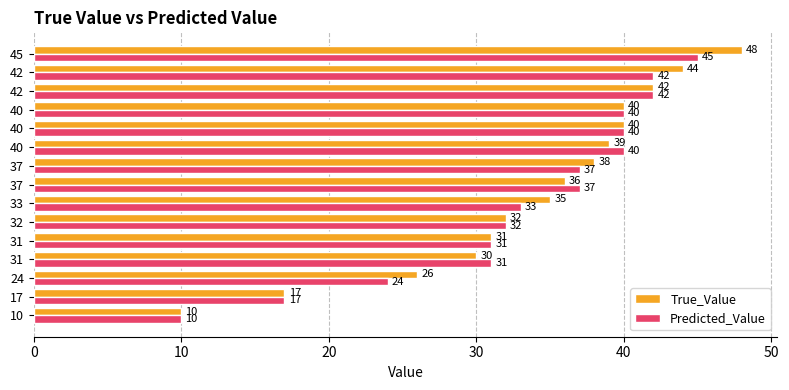

How many categories are shown in the chart?

15